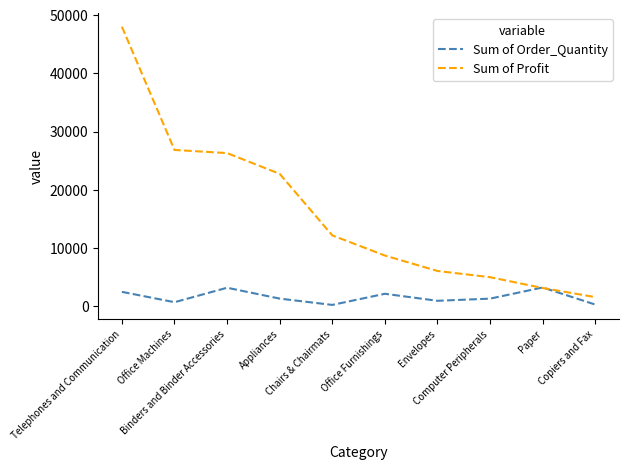

What is the difference between the maximum and minimum values in the Sum of Order_Quantity series?

2995.0